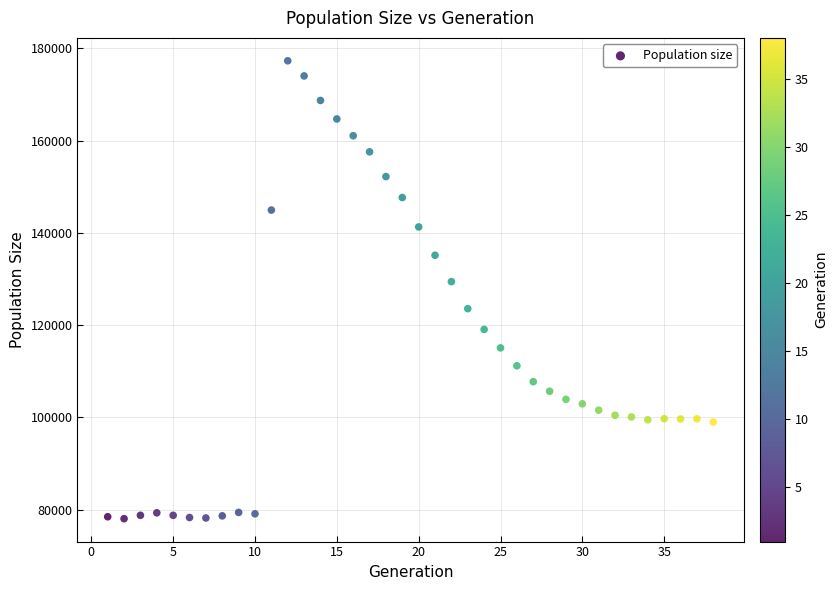

What is the range of X values (max minus min)?

37